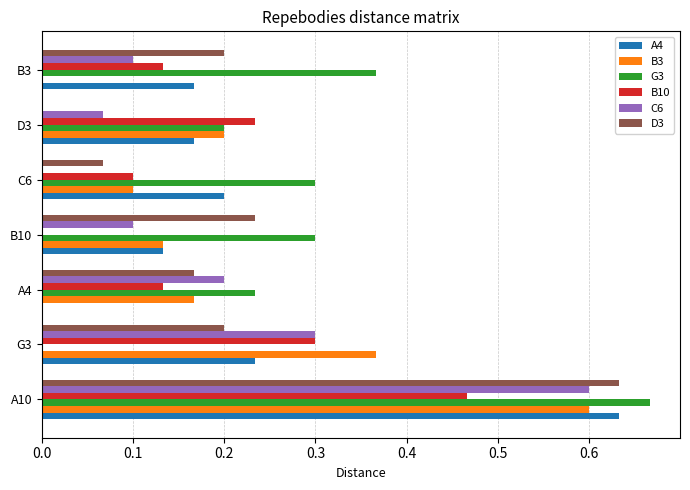

What is the sum of all D3 values?

1.5